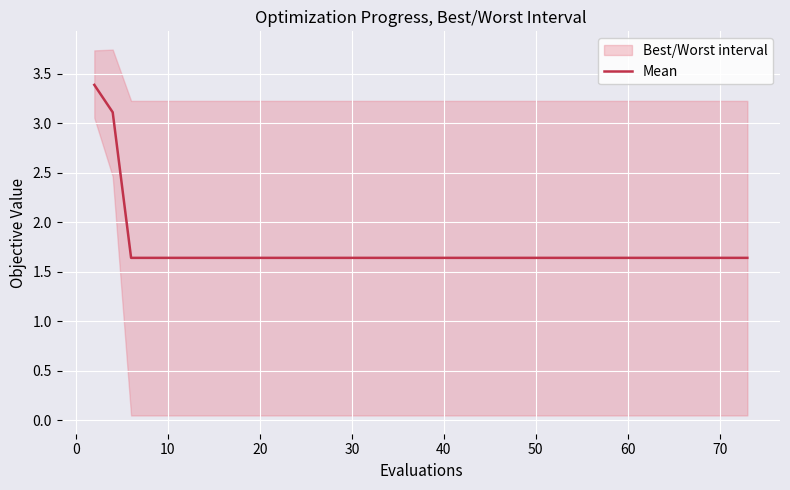

What is the lowest value of the Mean series?

1.6